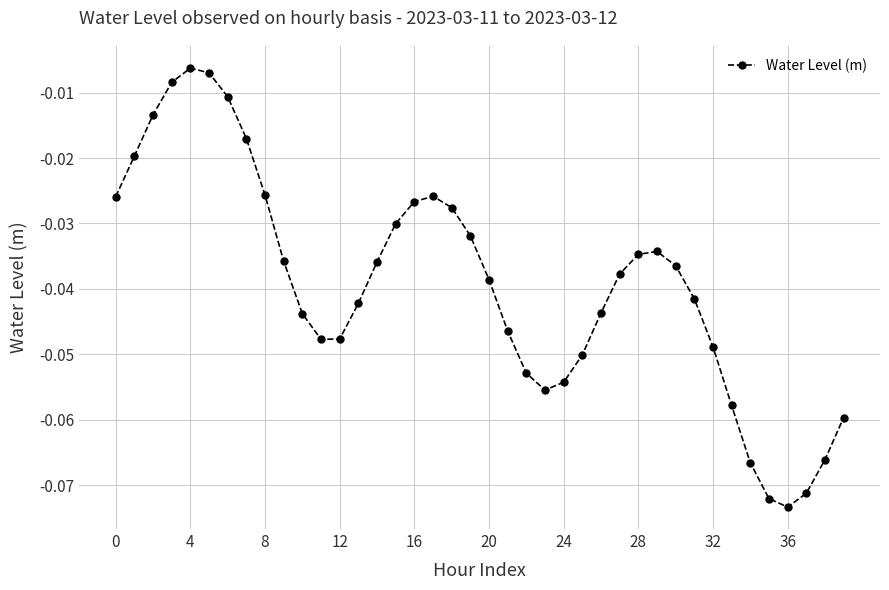

How many interior local peaks (higher than both neighbors) does the data have?

3